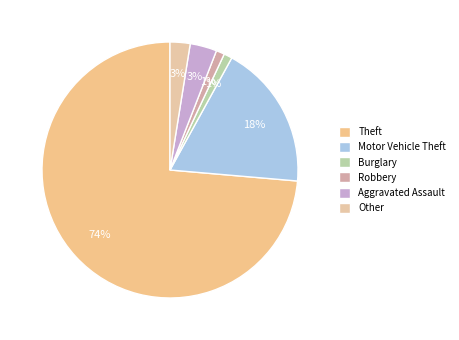

What is the ratio of the value at Other to the value at Burglary?

2.4